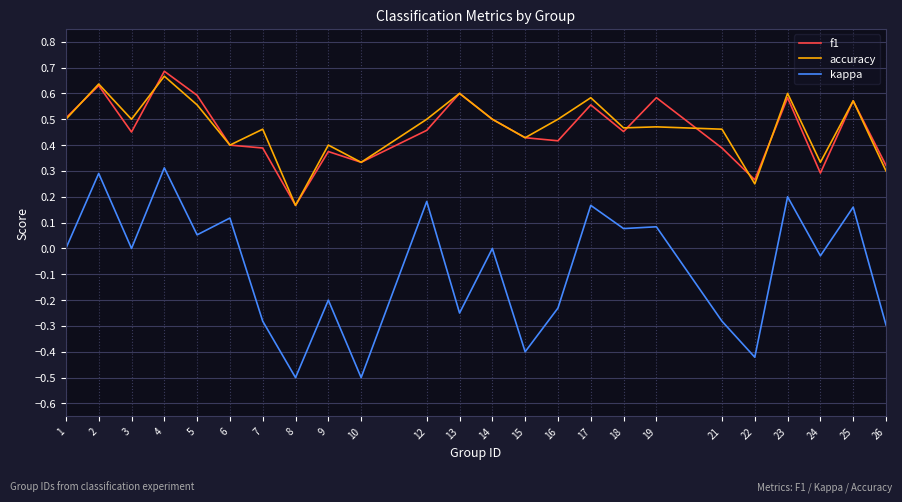

What is the average value of the kappa series?

-0.1